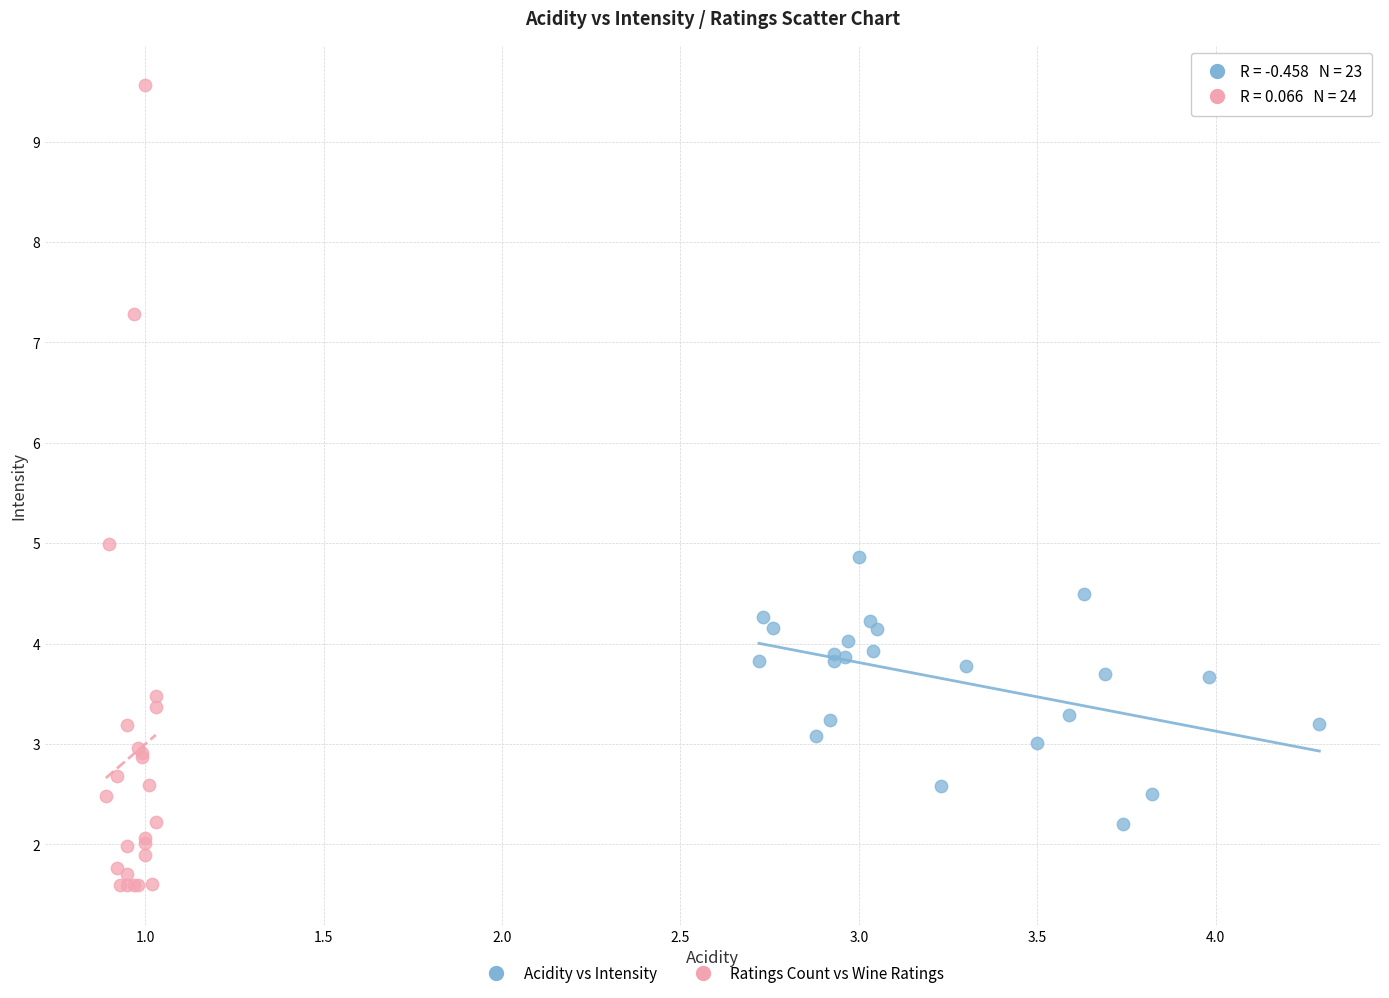

Which series has the widest spread of Y values?

Ratings Count vs Wine Ratings